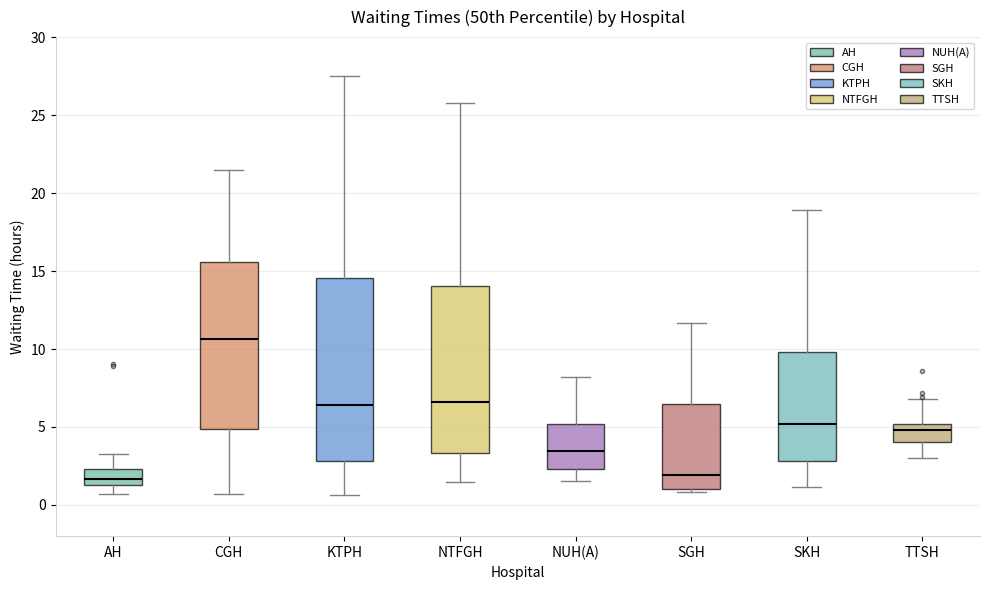

Which box has the highest median line?

CGH